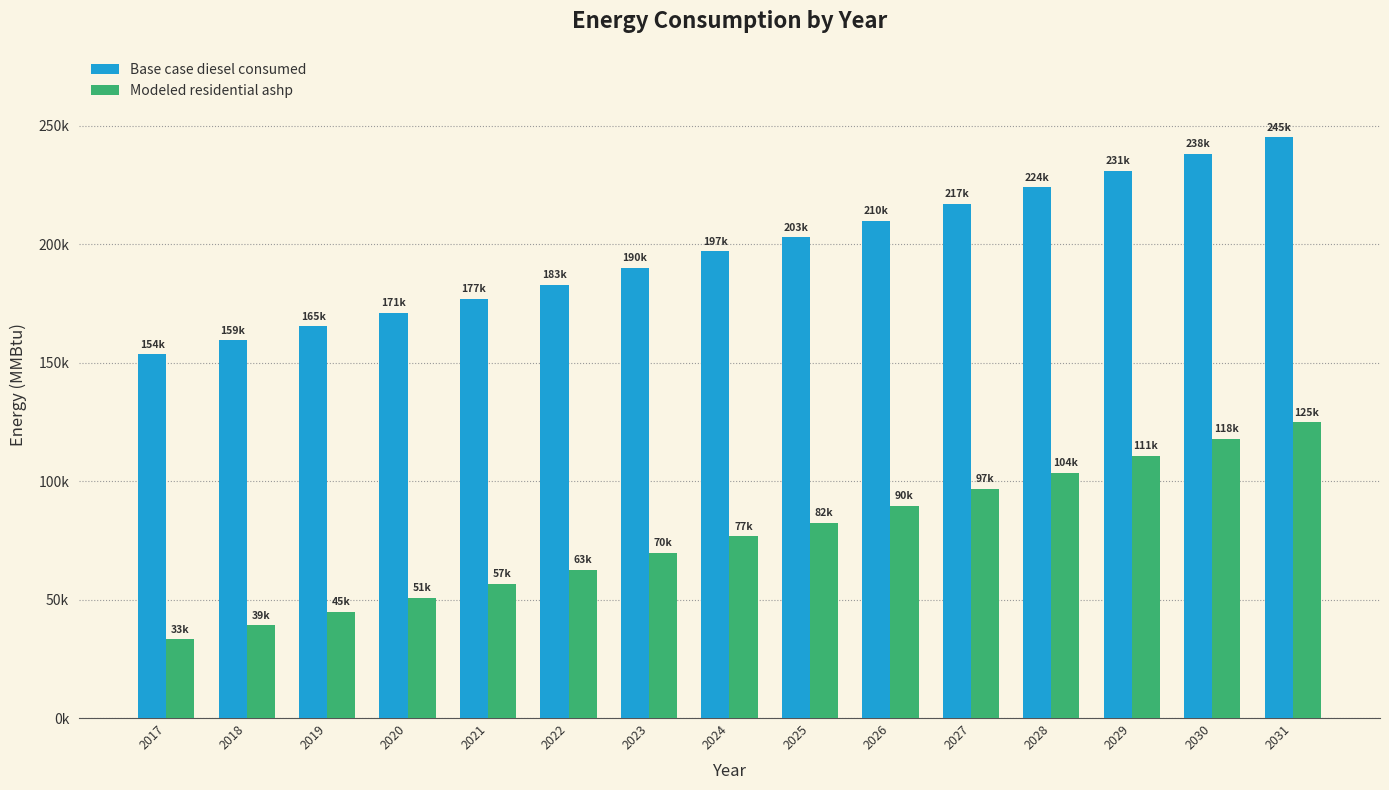

At which label does Base case diesel consumed reach its peak?

2031